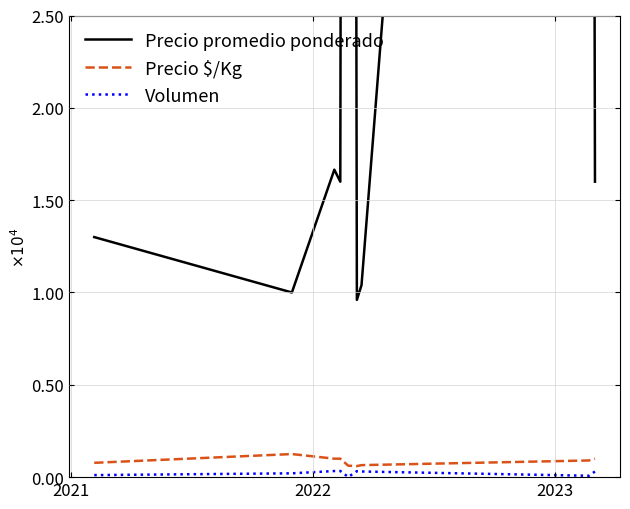

True or false: Volumen and Precio promedio ponderado intersect in this chart.

False